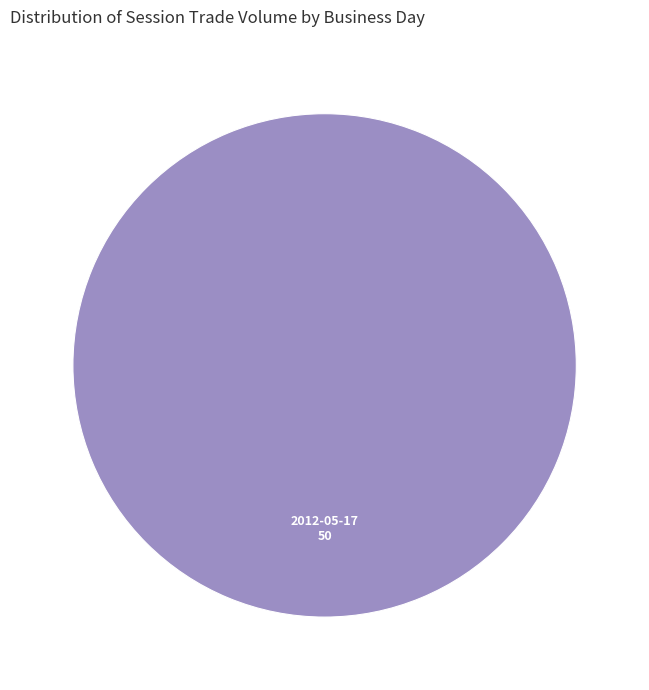

Is it true that 2012-05-17 is 100% of the pie?

True